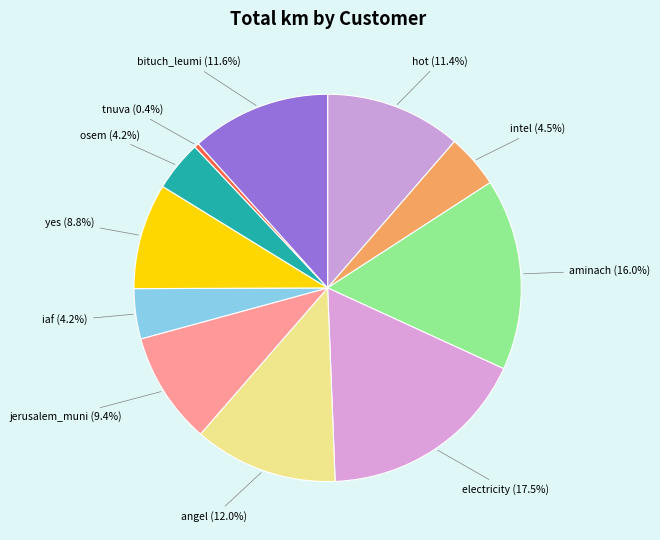

Does any single category account for the majority?

No